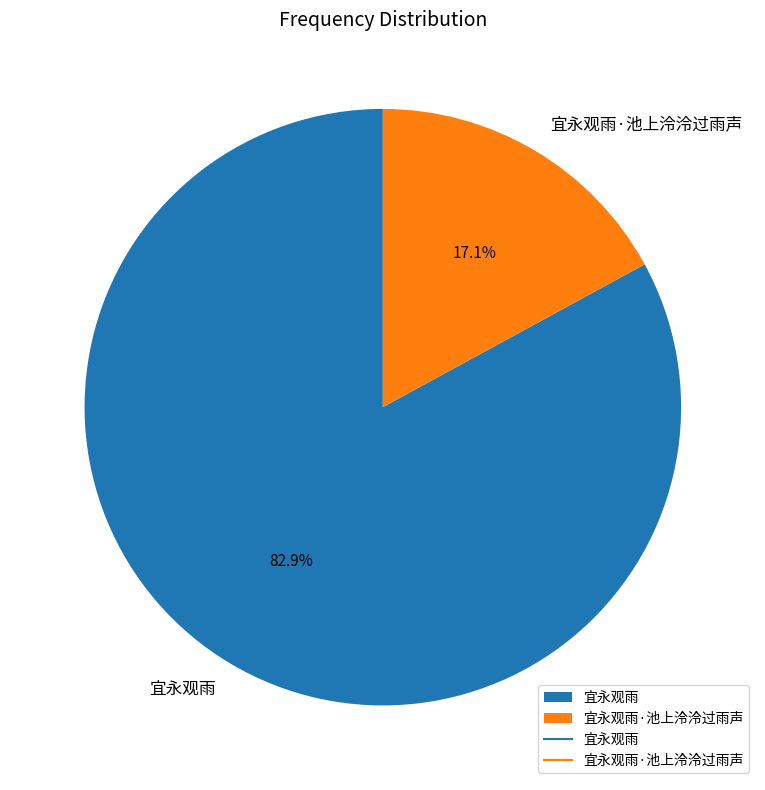

Rank the categories by value from lowest to highest.

宜永观雨·池上泠泠过雨声, 宜永观雨